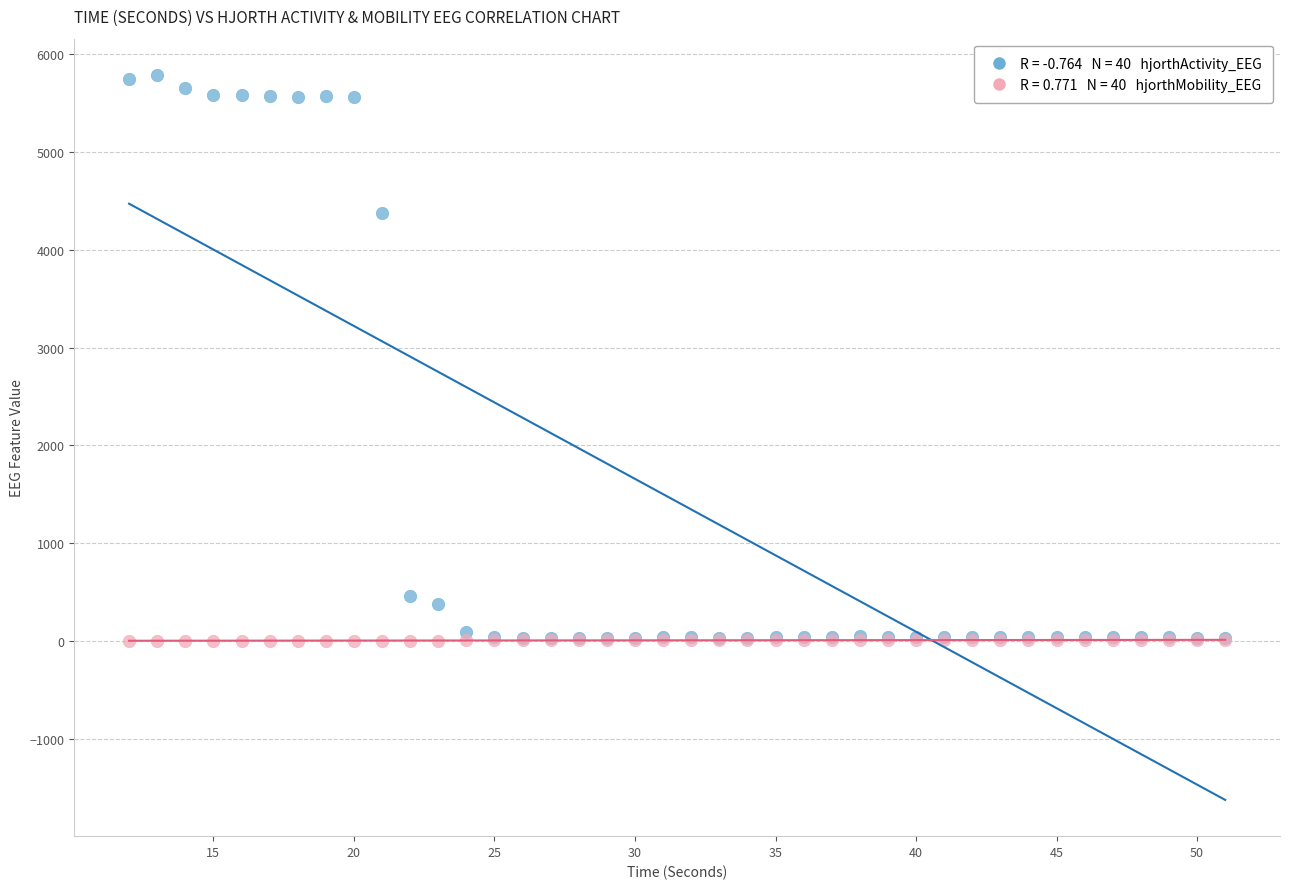

Across all series, what Y value is closest to 2894?

4373.7